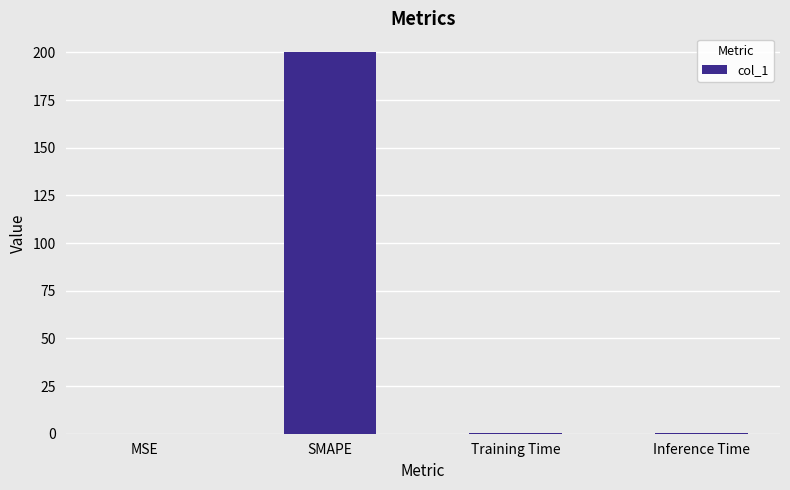

Between Inference Time and SMAPE, which is larger?

SMAPE